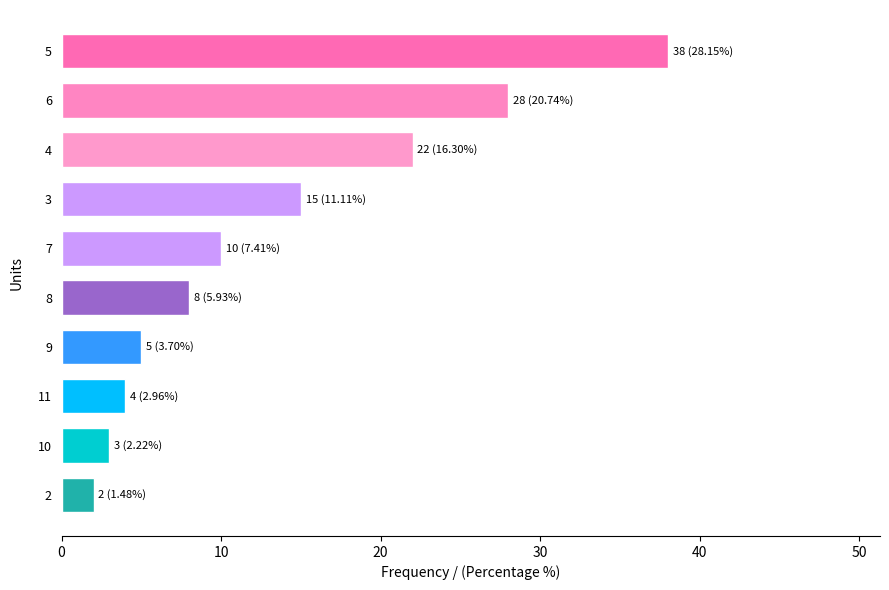

What is the average value?

14